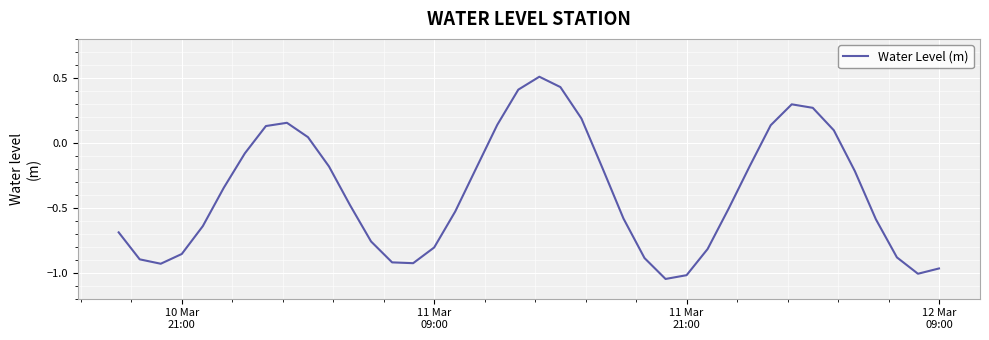

What is the maximum value shown in the chart?

0.5